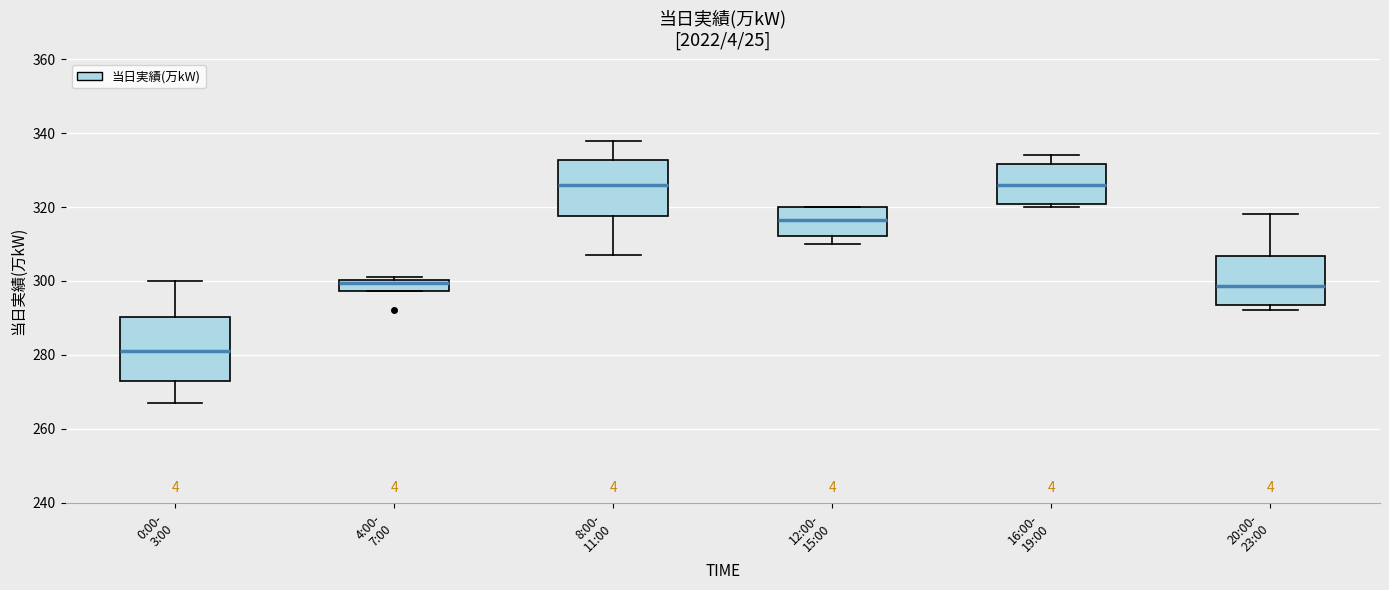

Where is the upper edge of the box for 12:00- 15:00 on the y-axis? The values are not printed on the chart, so give them approximately, as read against the axis.

320